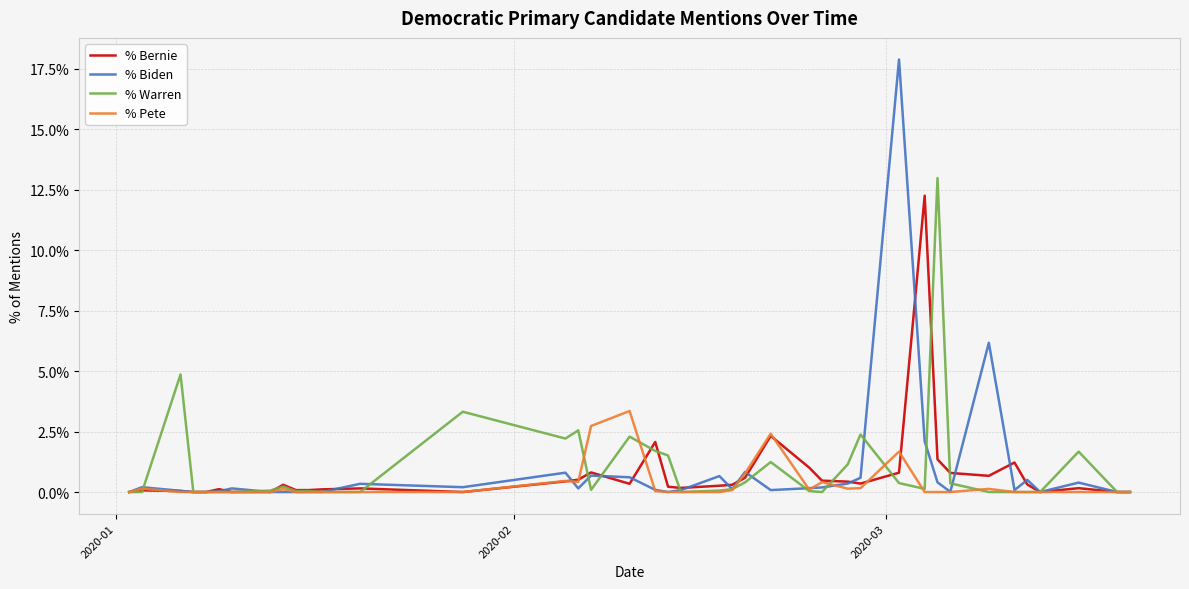

What is the maximum value shown in the chart?

17.9